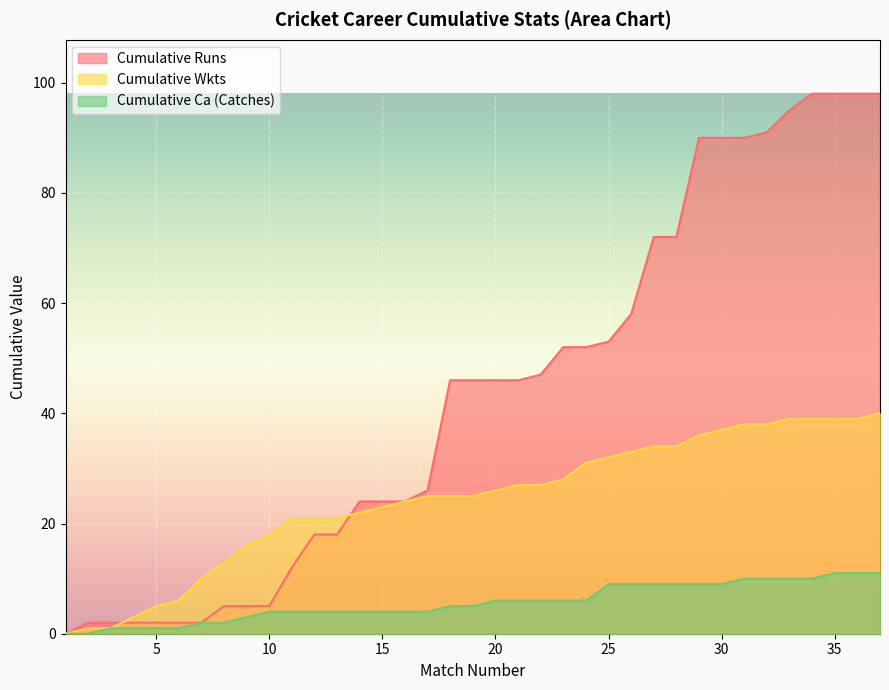

How many lines are shown in the chart?

3